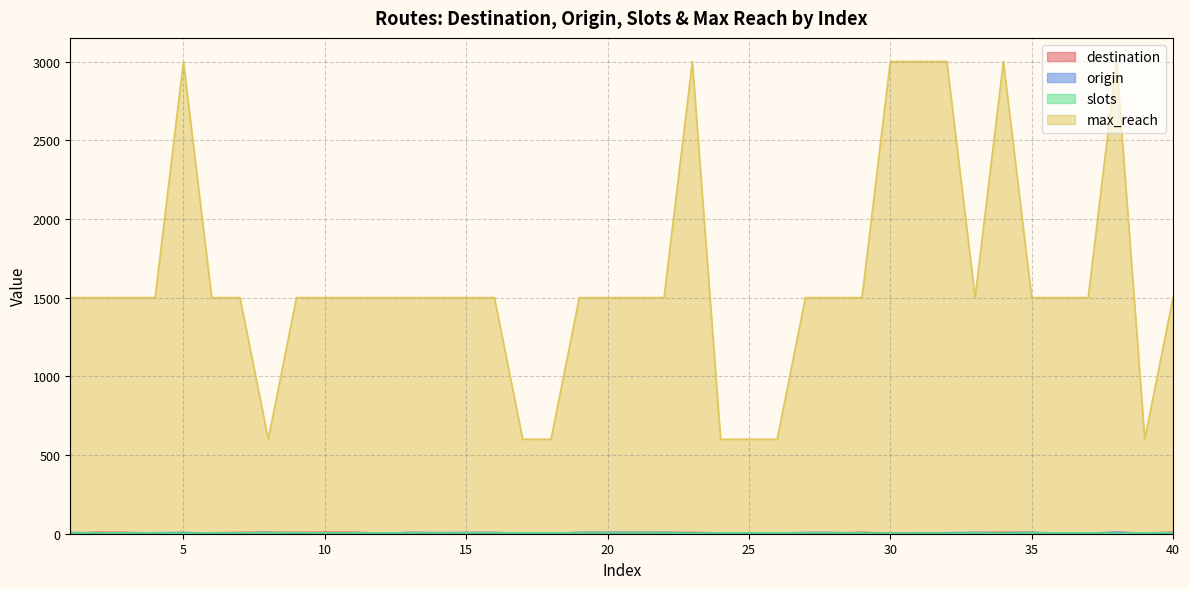

True or false: destination and max_reach intersect in this chart.

False